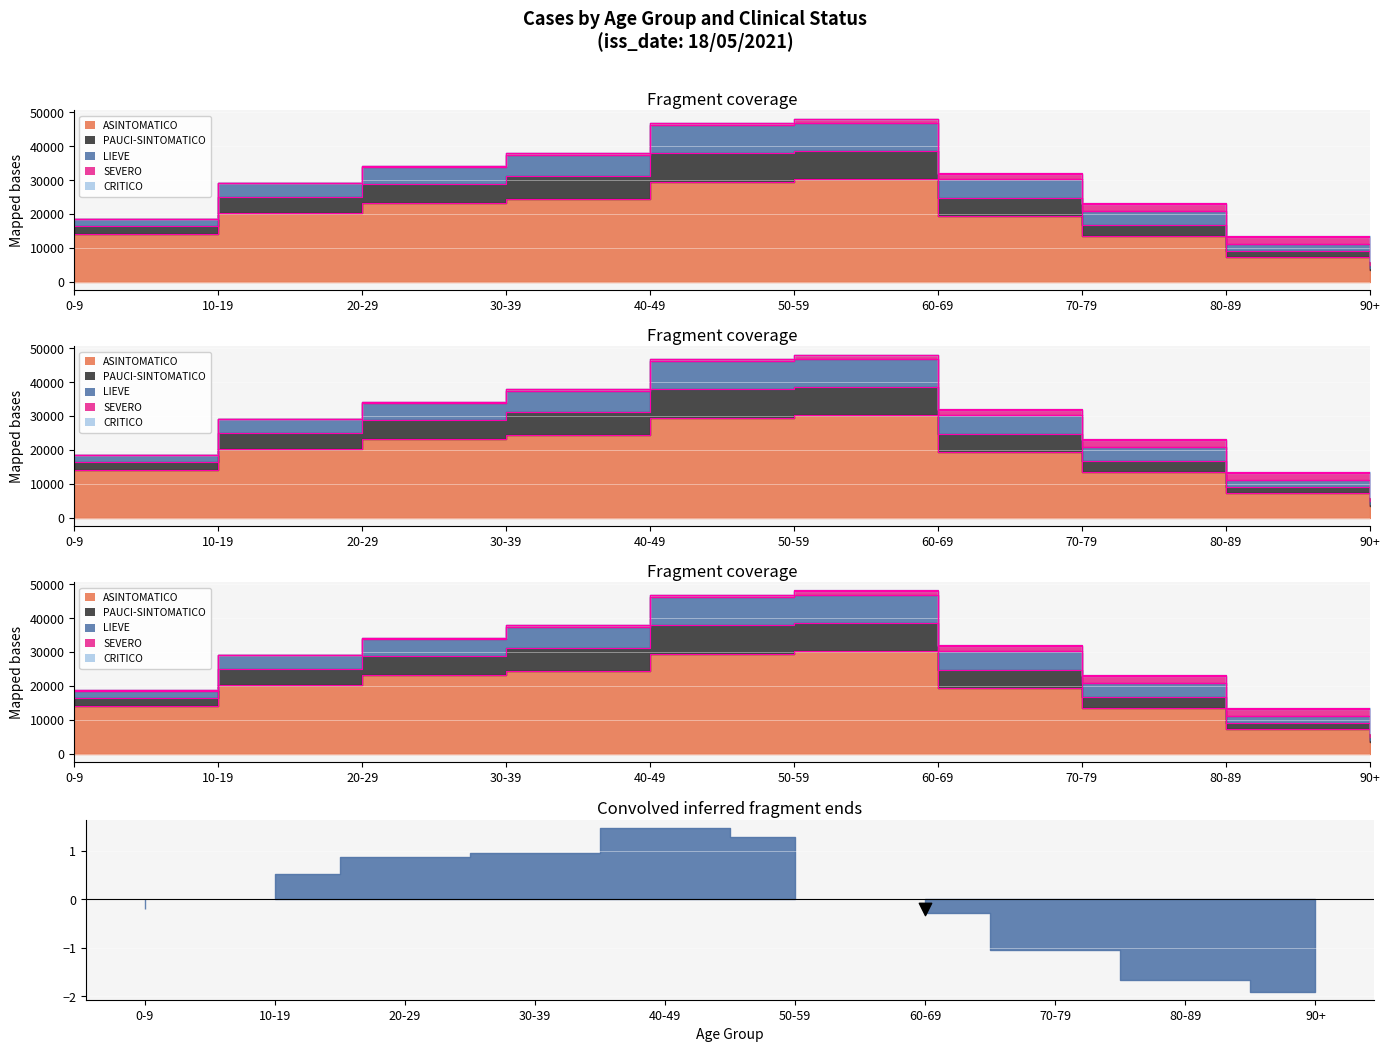

Which series reaches the minimum Y coordinate?

ASINTOMATICO